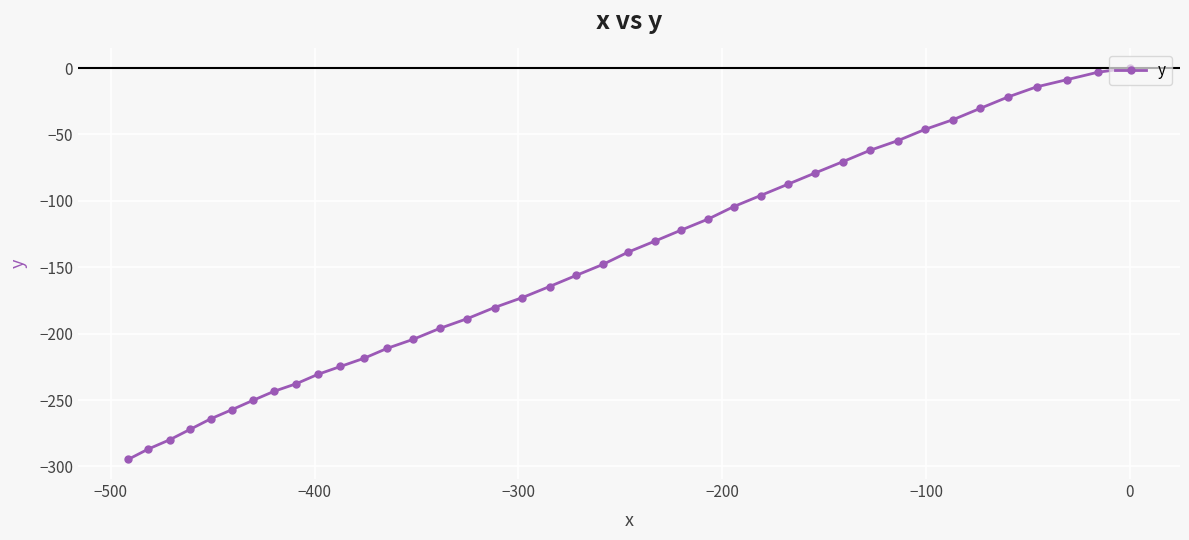

How many categories are shown in the chart?

40